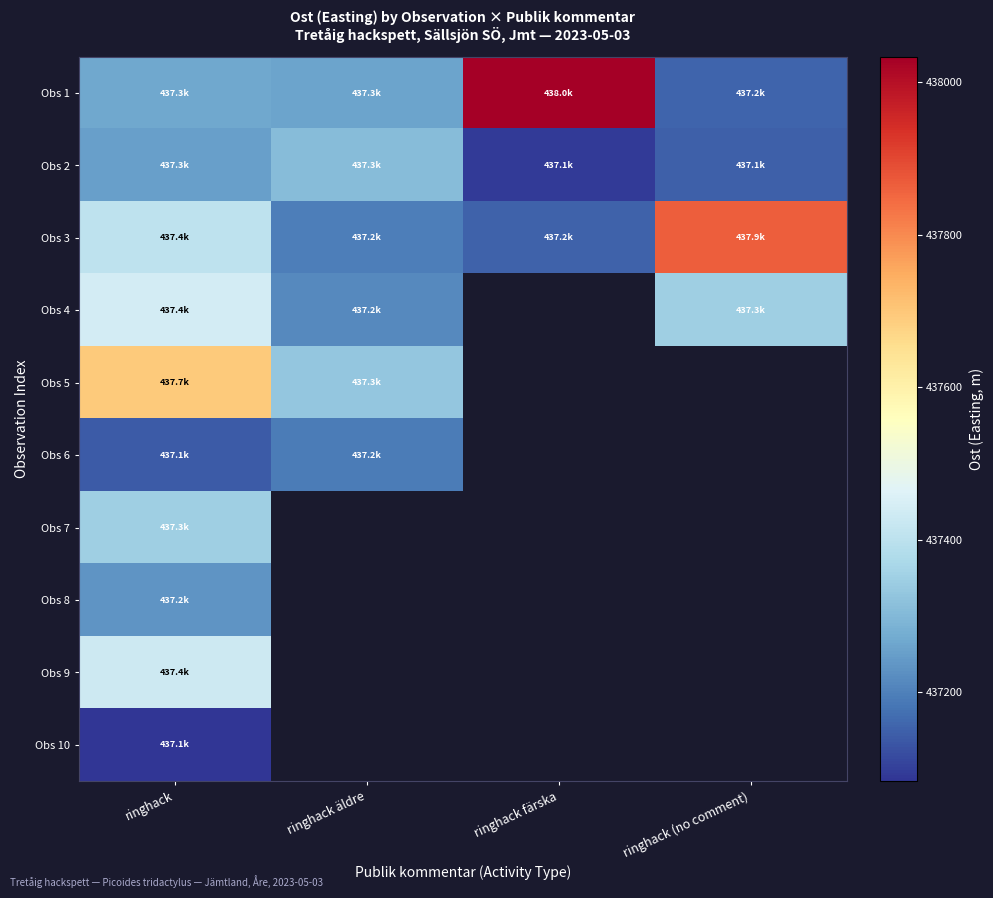

Where does the Obs 2 series first go above 437251?

ringhack